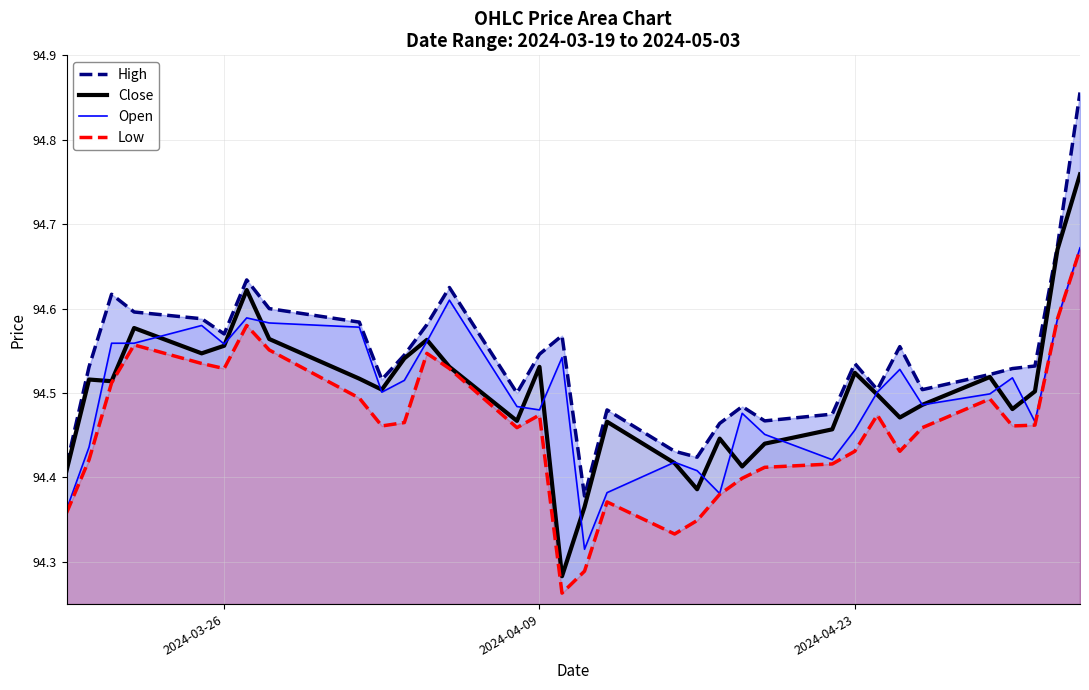

True or false: Low and Open cross at least once.

False